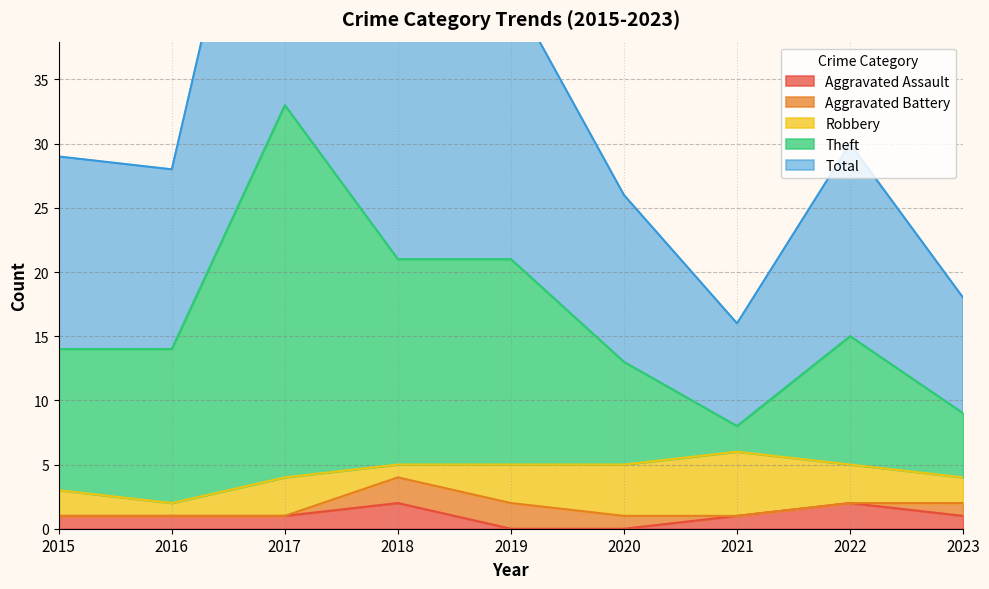

What is the difference between the highest and lowest values at 2016?

27